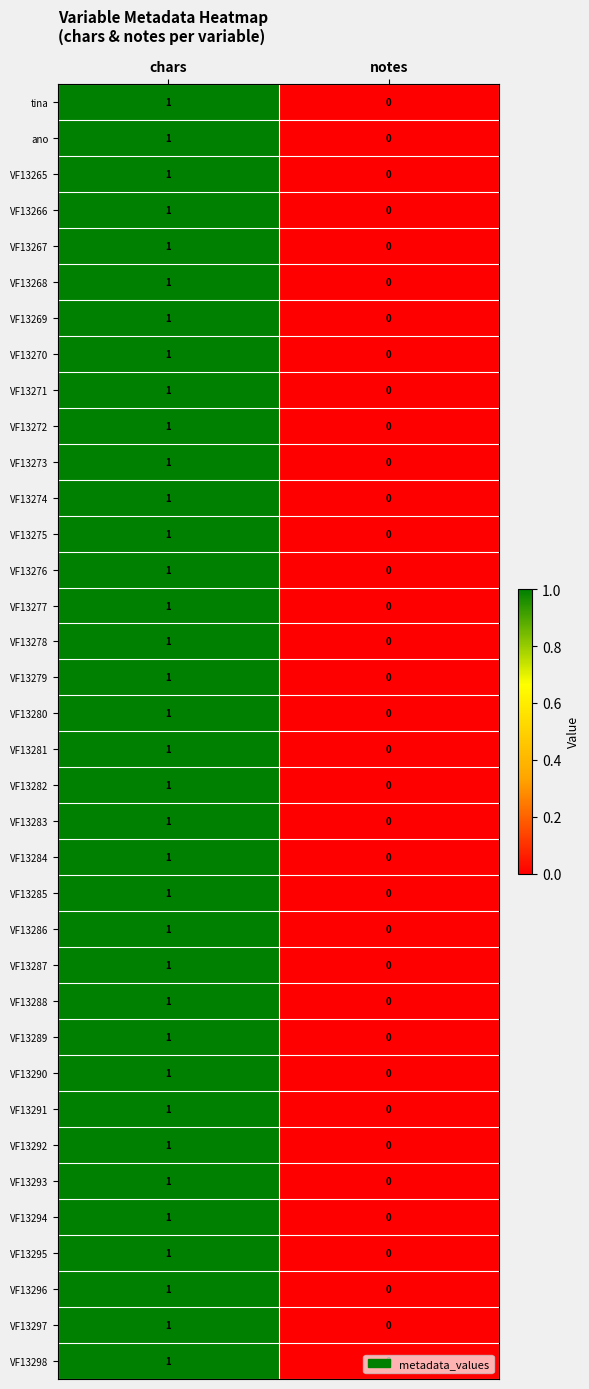

Where is VF13271 nearest to the value 0?

notes